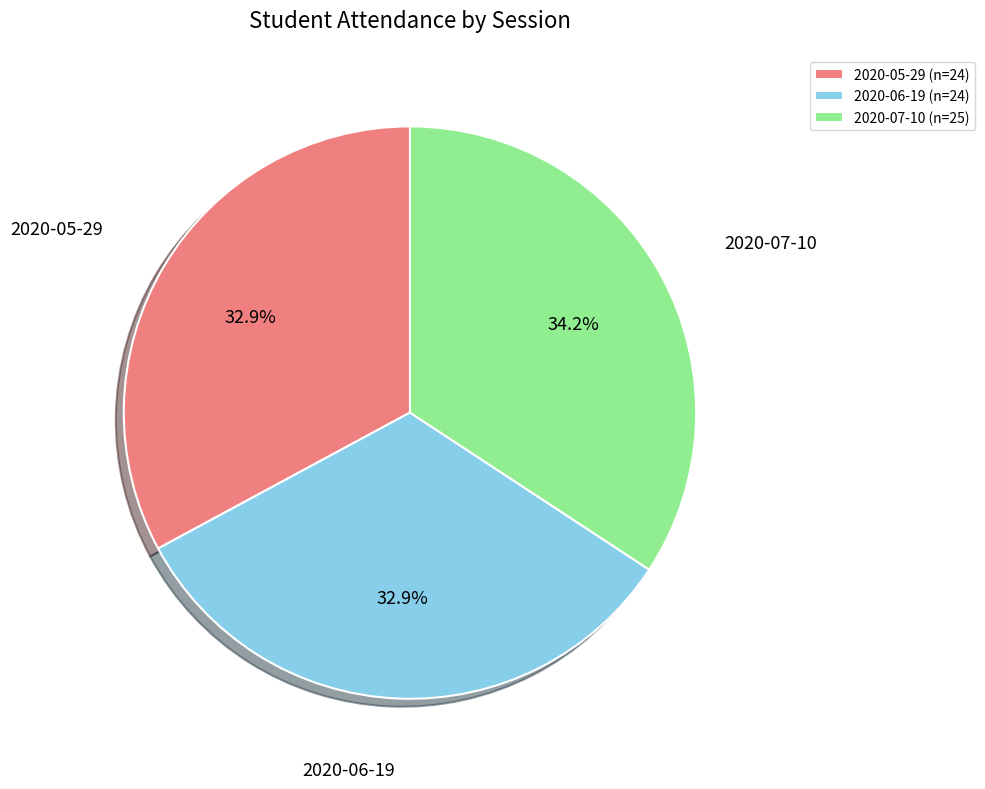

The 2020-06-19 slice represents 41% of the pie. True or false?

False